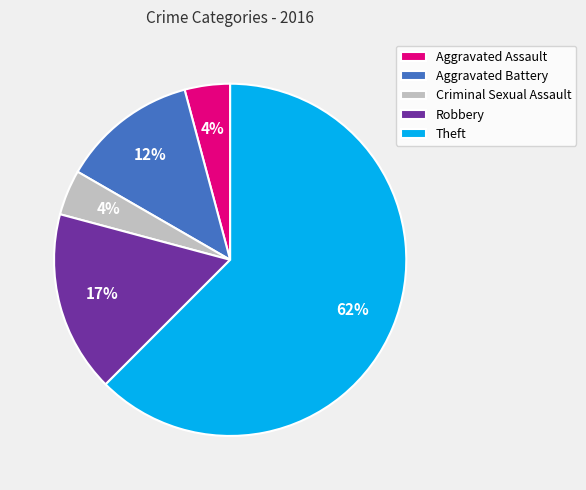

Approximately how many times larger is the value at Aggravated Assault compared to Aggravated Battery?

0.3